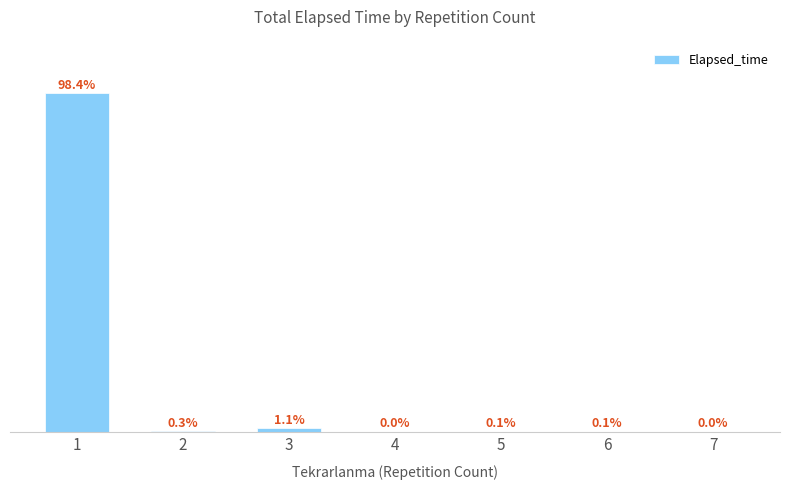

Are the bars grouped side by side (vs. stacked)?

No